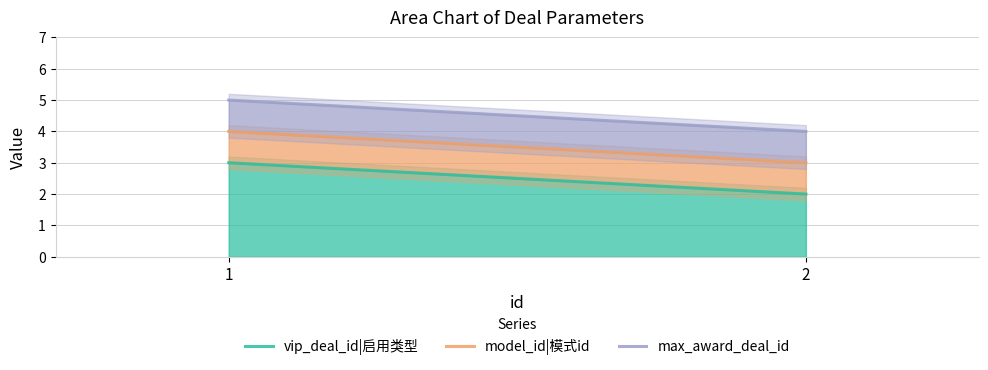

List the series in order of their overall mean, highest first.

max_award_deal_id, model_id|模式id, vip_deal_id|启用类型